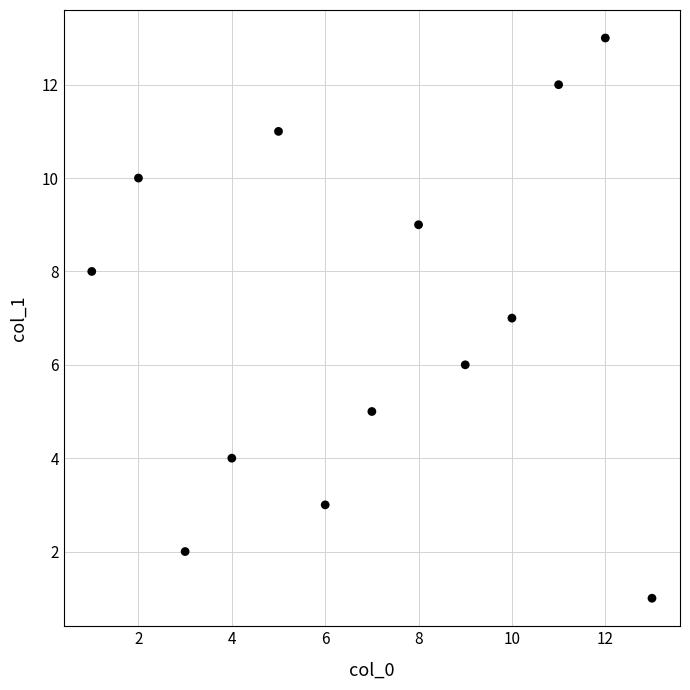

What is the range of X values (max minus min)?

12